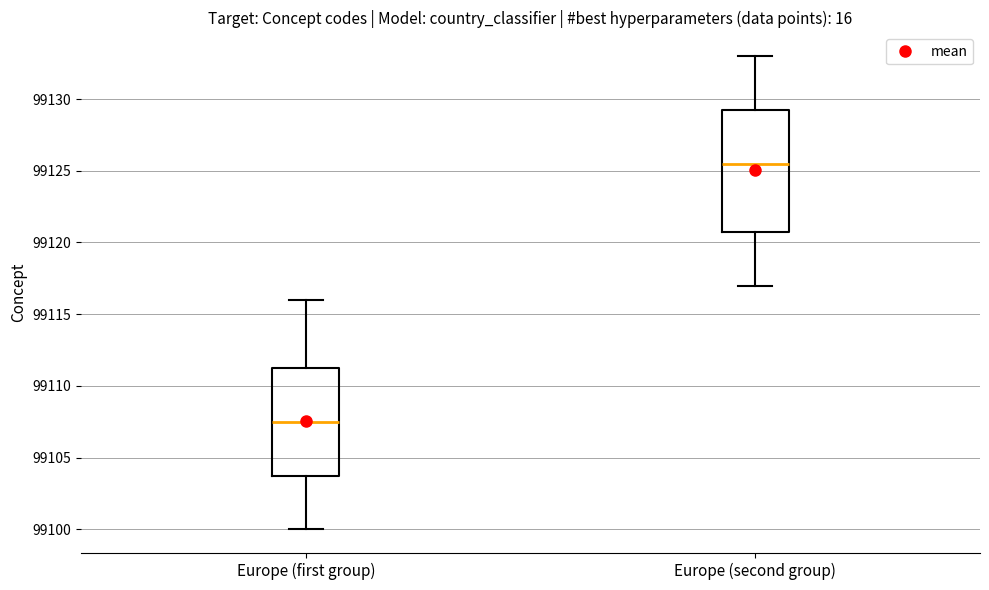

Which box is the tallest, from its lower edge to its upper edge?

Europe (second group)